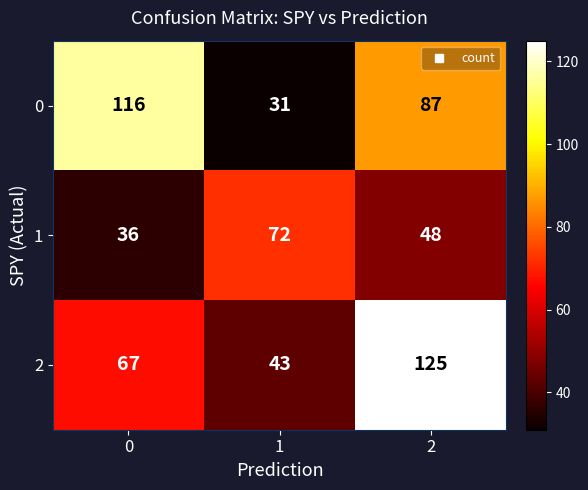

At 2, list the series in order from largest to smallest.

2, 0, 1